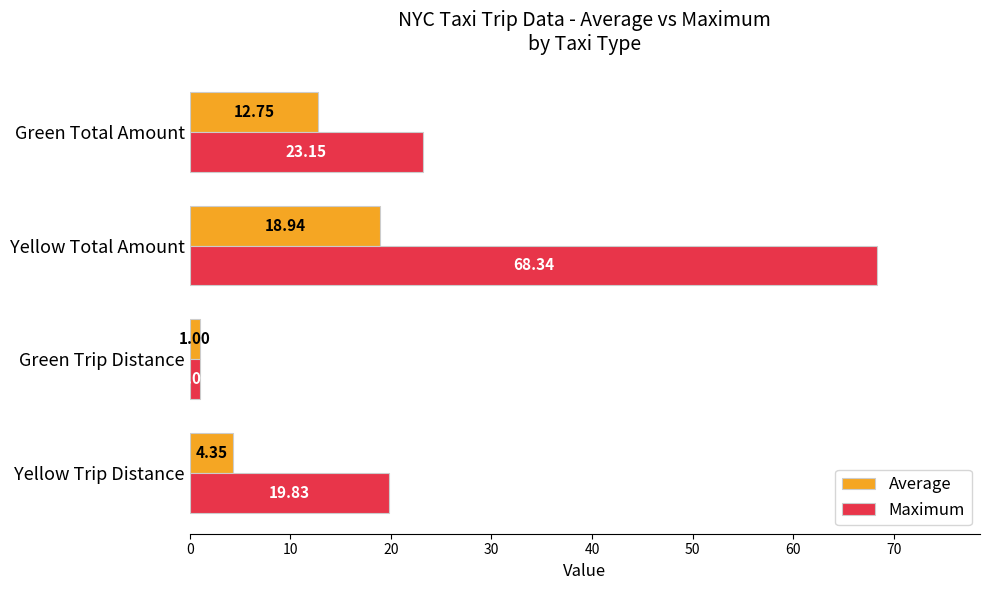

List the series in order of their peak value, lowest first.

Average, Maximum